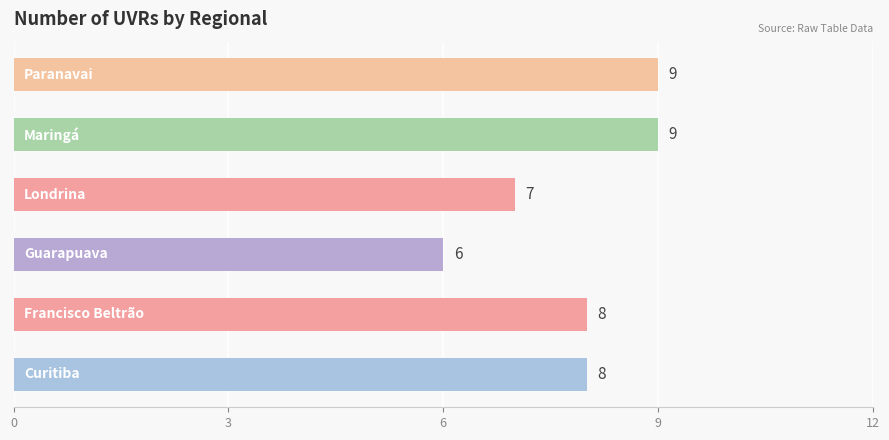

Does the chart contain any negative values?

No